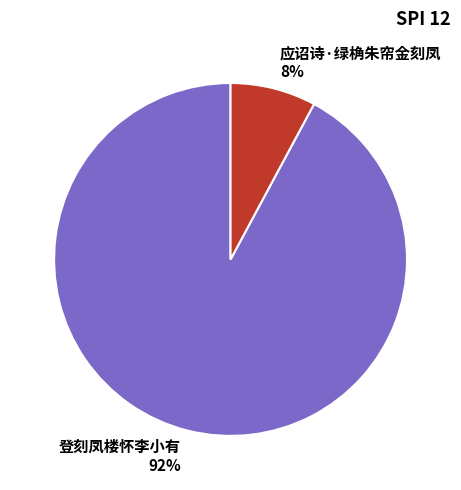

What is the largest slice in the pie chart?

登刻凤楼怀李小有